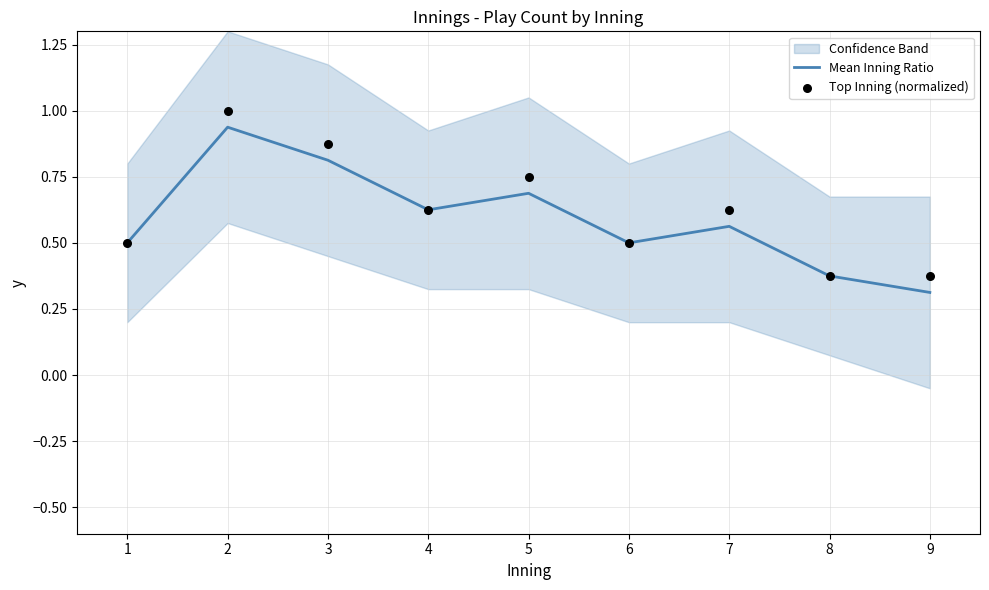

Is the value of Mean Inning Ratio at 8 greater than the value of Top Inning (normalized) at 5?

No